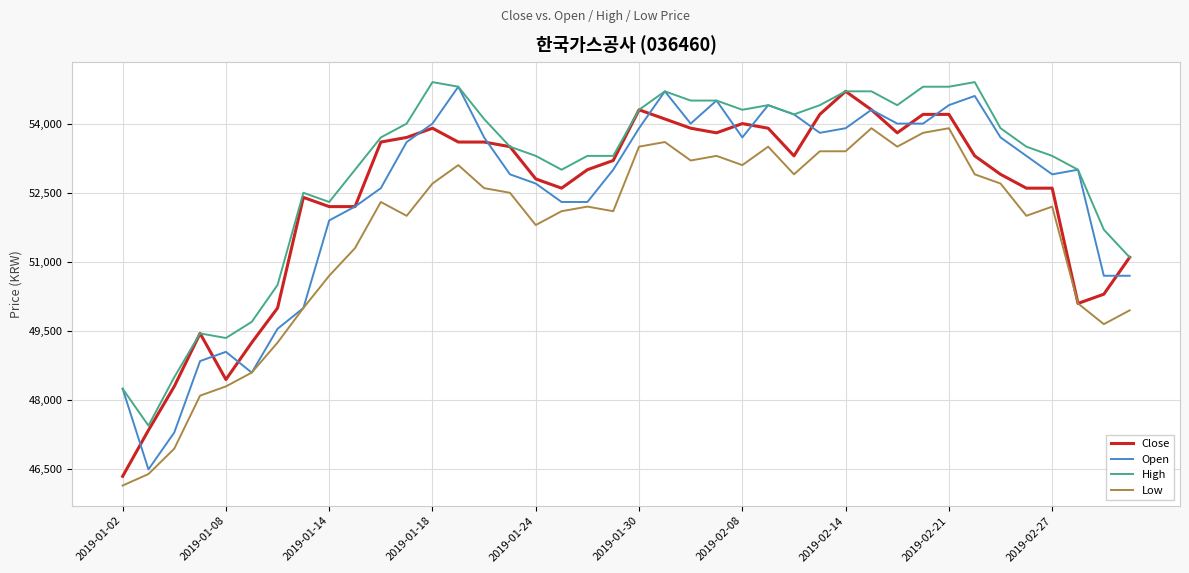

True or false: Low and High intersect in this chart.

False